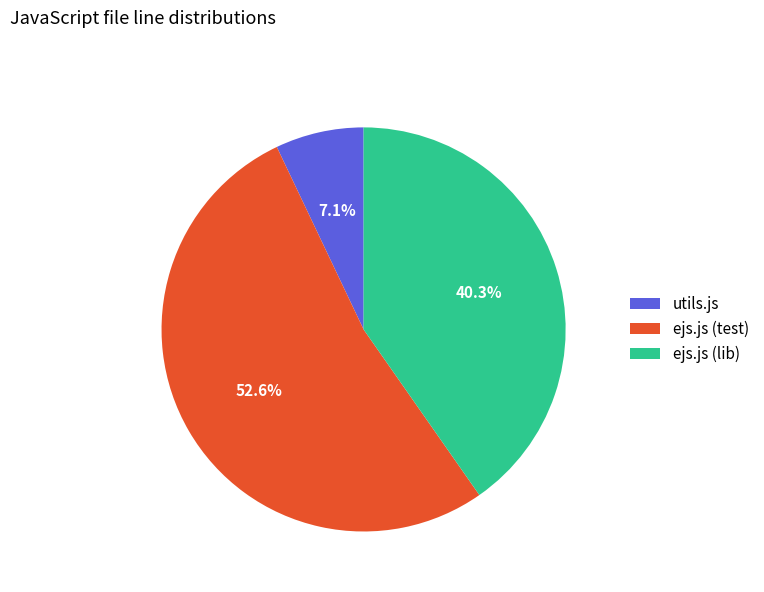

True or false: ejs.js (lib) accounts for 53% of the total.

False